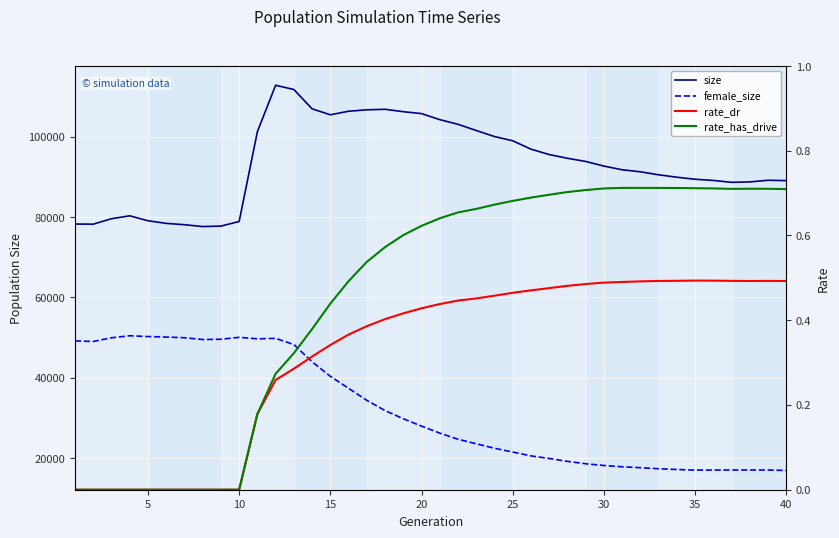

Reading left to right, transcribe all the data shown in this chart.

size: 78271.0	78234.0	79594.0	80315.0	79086.0	78429.0	78103.0	77641.0	77754.0	78906.0	101265.0	112803.0	111746.0	106937.0	105455.0	106337.0	106691.0	106824.0	106223.0	105755.0	104247.0	103093.0	101548.0	100042.0	98992.0	96906.0	95562.0	94635.0	93843.0	92689.0	91778.0	91270.0	90523.0	89921.0	89417.0	89117.0	88648.0	88754.0	89163.0	89073.0
female_size: 49189.0	49043.0	49968.0	50471.0	50269.0	50147.0	49972.0	49530.0	49597.0	50076.0	49709.0	49823.0	48276.0	43986.0	40380.0	37394.0	34397.0	31855.0	29819.0	27982.0	26241.0	24713.0	23588.0	22474.0	21530.0	20572.0	19932.0	19213.0	18613.0	18183.0	17866.0	17638.0	17372.0	17184.0	17044.0	17043.0	17064.0	17069.0	17061.0	16945.0
rate_dr: 0.0	0.0	0.0	0.0	0.0	0.0	0.0	0.0	0.0	0.0	0.2	0.3	0.3	0.3	0.3	0.4	0.4	0.4	0.4	0.4	0.4	0.4	0.5	0.5	0.5	0.5	0.5	0.5	0.5	0.5	0.5	0.5	0.5	0.5	0.5	0.5	0.5	0.5	0.5	0.5
rate_has_drive: 0.0	0.0	0.0	0.0	0.0	0.0	0.0	0.0	0.0	0.0	0.2	0.3	0.3	0.4	0.4	0.5	0.5	0.6	0.6	0.6	0.6	0.7	0.7	0.7	0.7	0.7	0.7	0.7	0.7	0.7	0.7	0.7	0.7	0.7	0.7	0.7	0.7	0.7	0.7	0.7